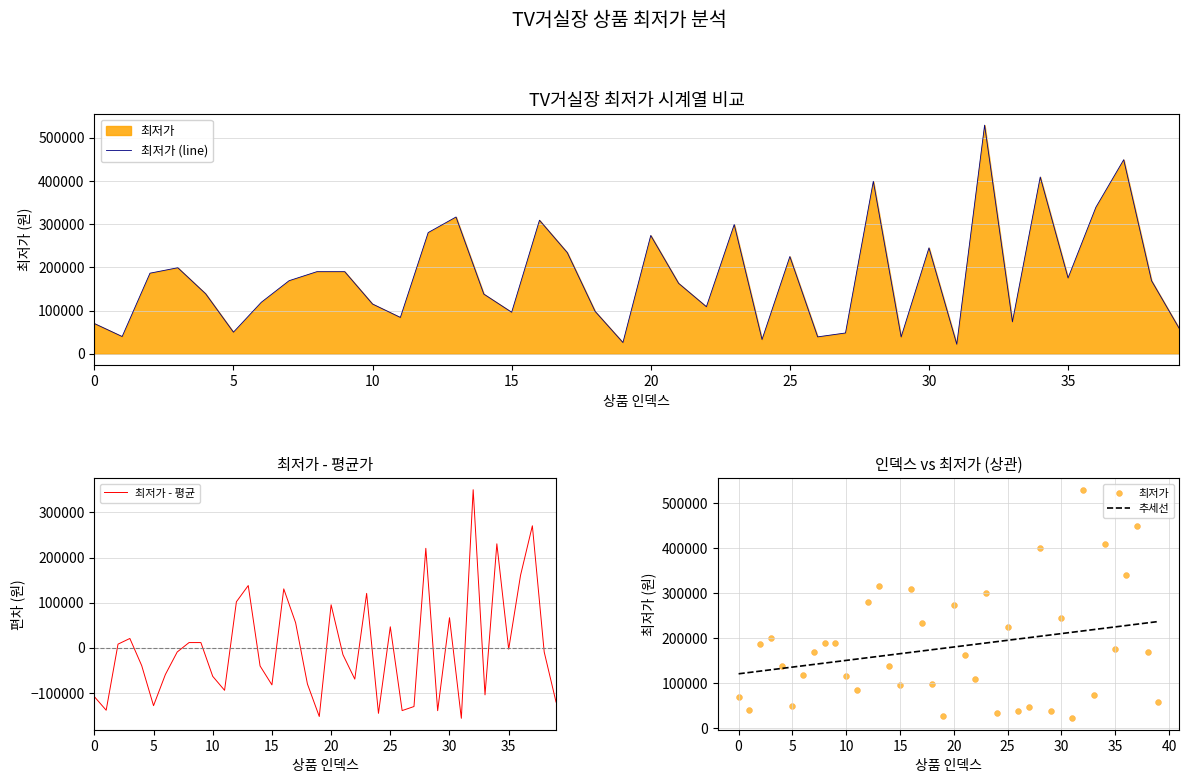

At which category is the sum across all series the highest?

32